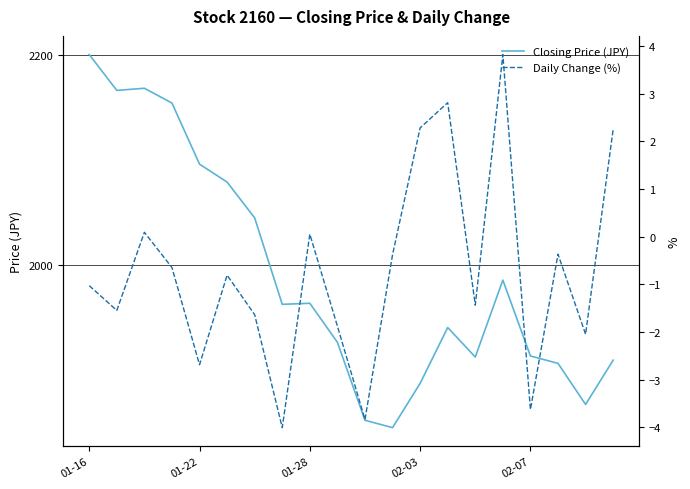

Which series has the largest total across all categories?

Closing Price (JPY)